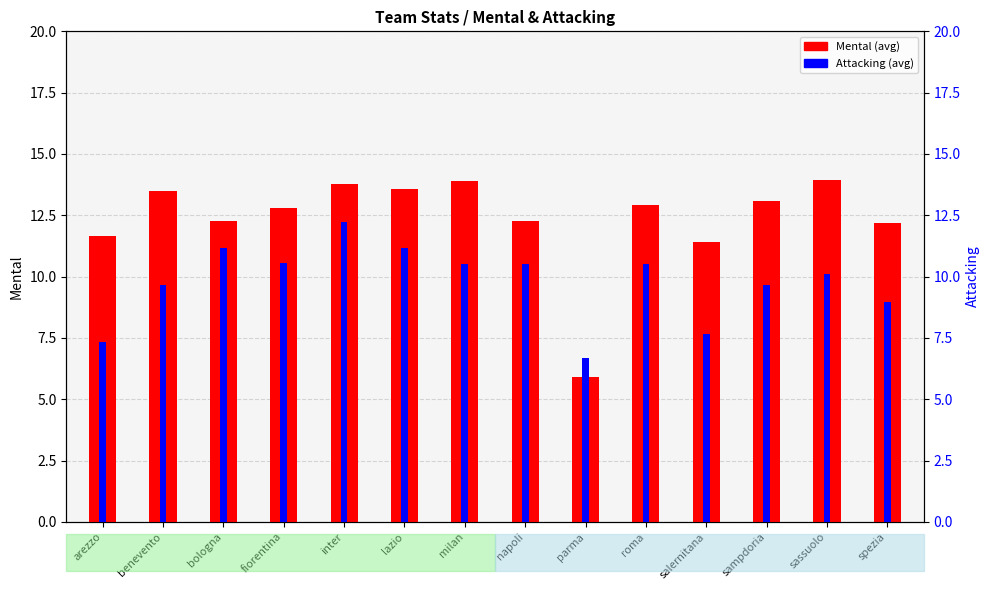

Reading right to left, what are all the values shown in this chart?

Mental: spezia=12.2	sassuolo=14.0	sampdoria=13.1	salernitana=11.4	roma=12.9	parma=5.9	napoli=12.3	milan=13.9	lazio=13.6	inter=13.8	fiorentina=12.8	bologna=12.2	benevento=13.5	arezzo=11.6
Attacking: spezia=8.9	sassuolo=10.1	sampdoria=9.7	salernitana=7.7	roma=10.5	parma=6.7	napoli=10.5	milan=10.5	lazio=11.2	inter=12.2	fiorentina=10.6	bologna=11.2	benevento=9.7	arezzo=7.3